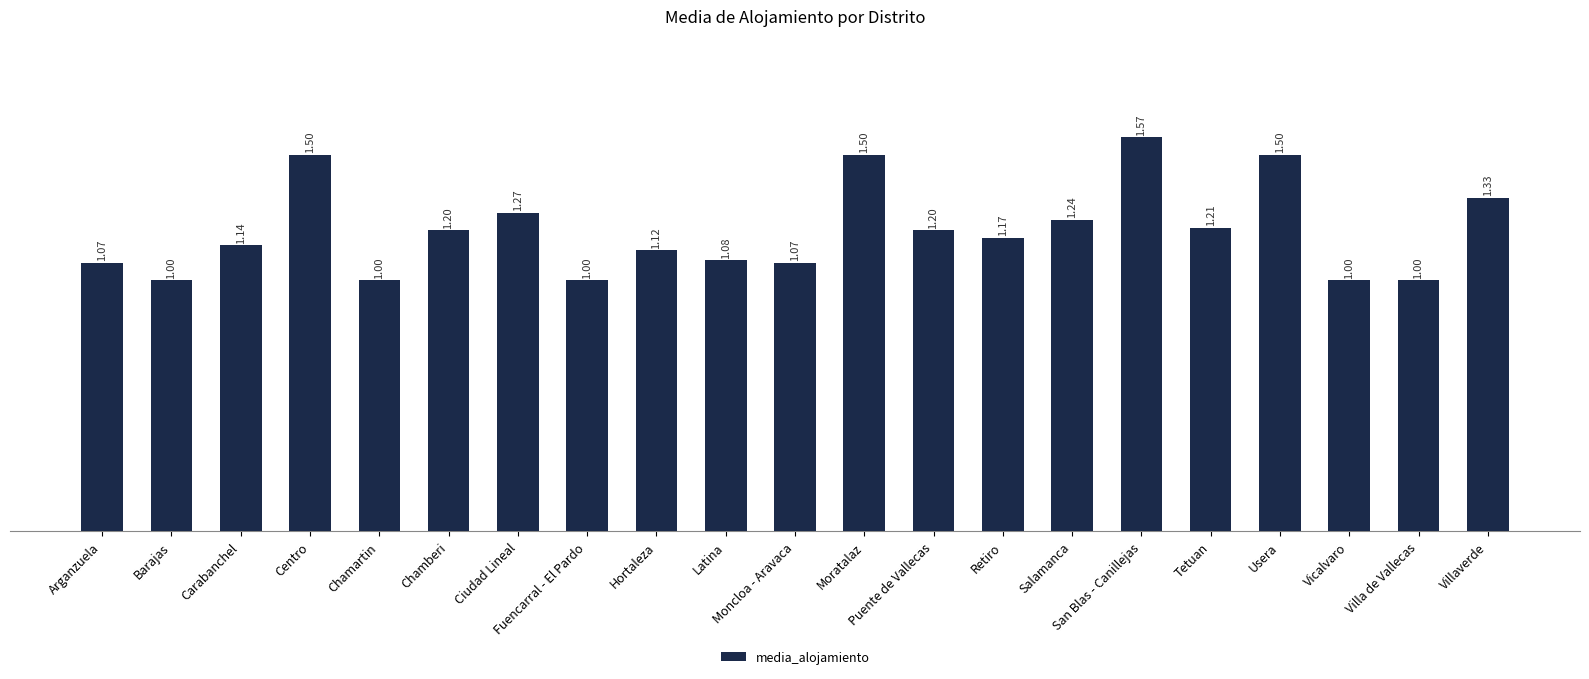

Between Latina and Salamanca, which is larger?

Salamanca